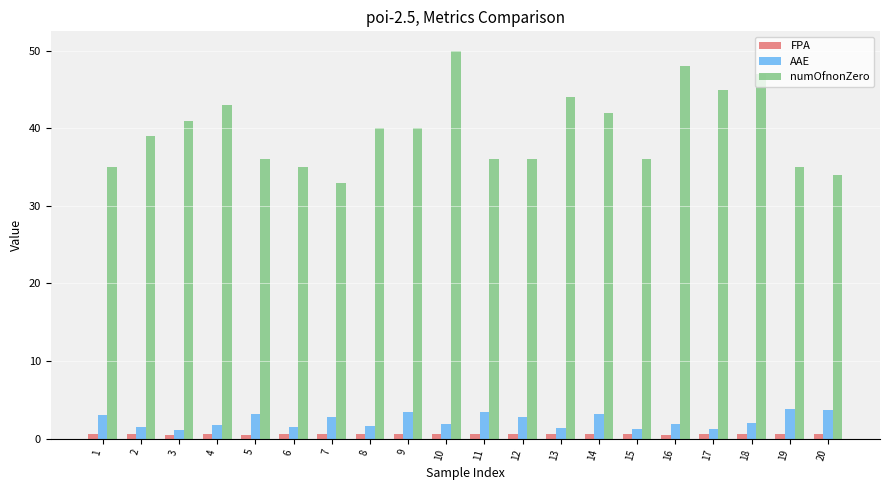

How many series are shown in this chart?

3